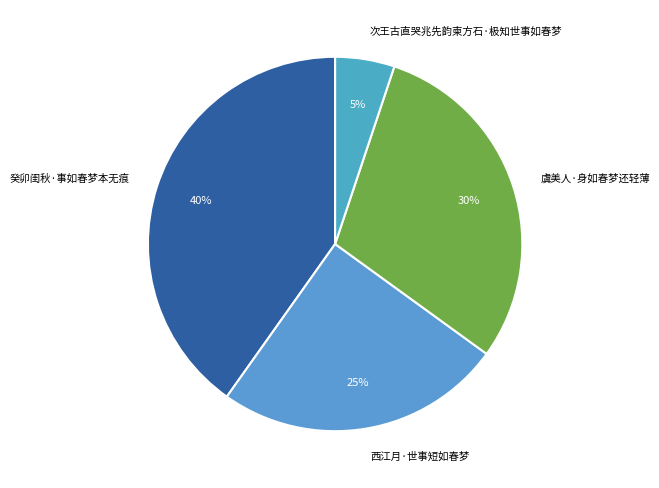

To the nearest percent, what is the combined percentage of 癸卯闺秋·事如春梦本无痕 and 虞美人·身如春梦还轻薄?

70%